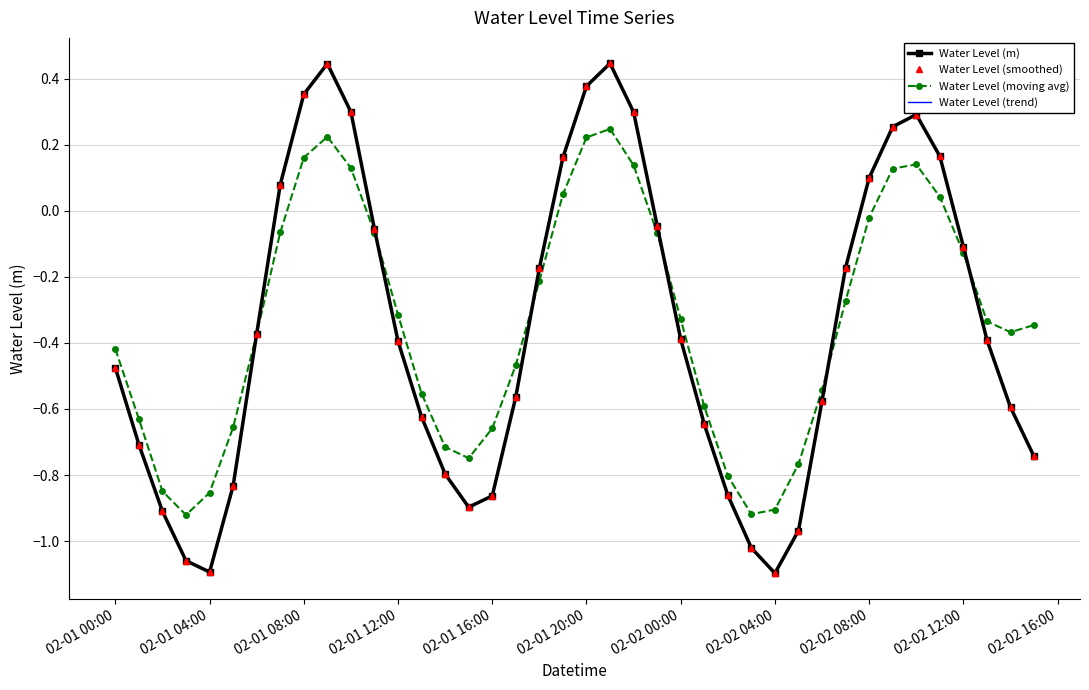

At how many categories does at least one series exceed 0?

12